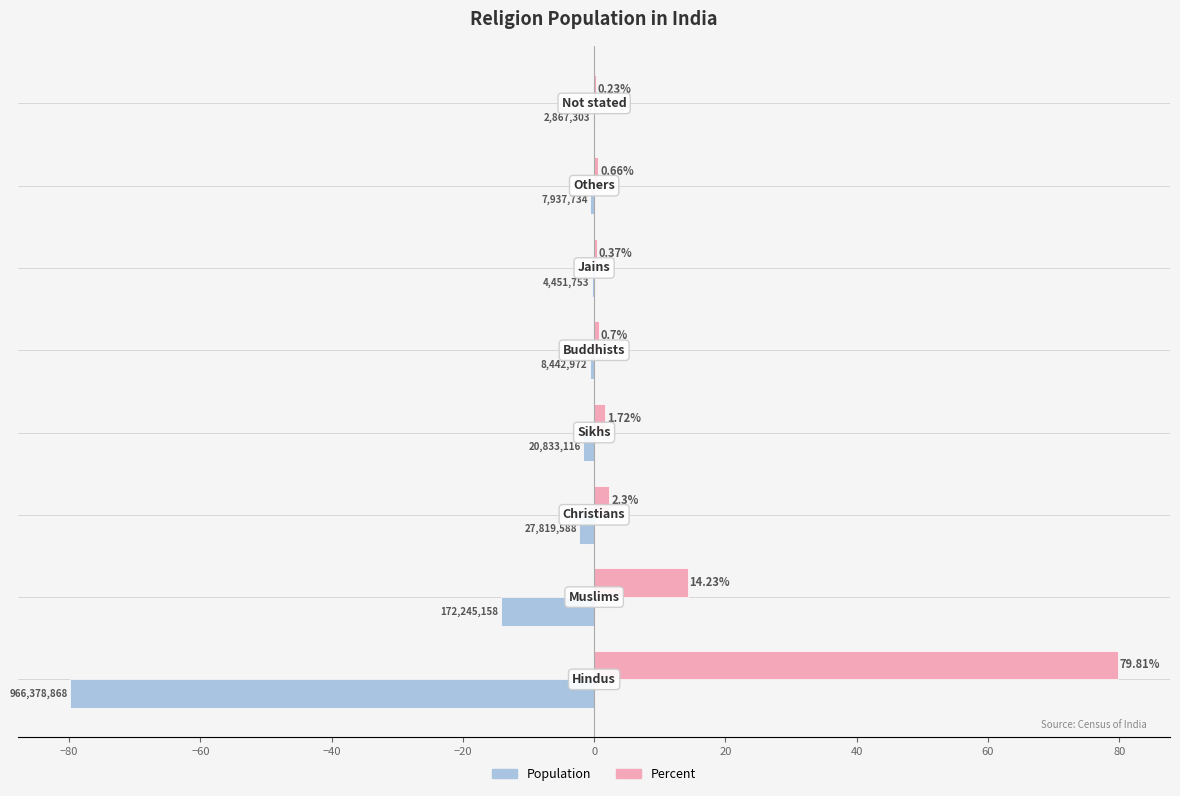

How many distinct data groups are displayed?

2